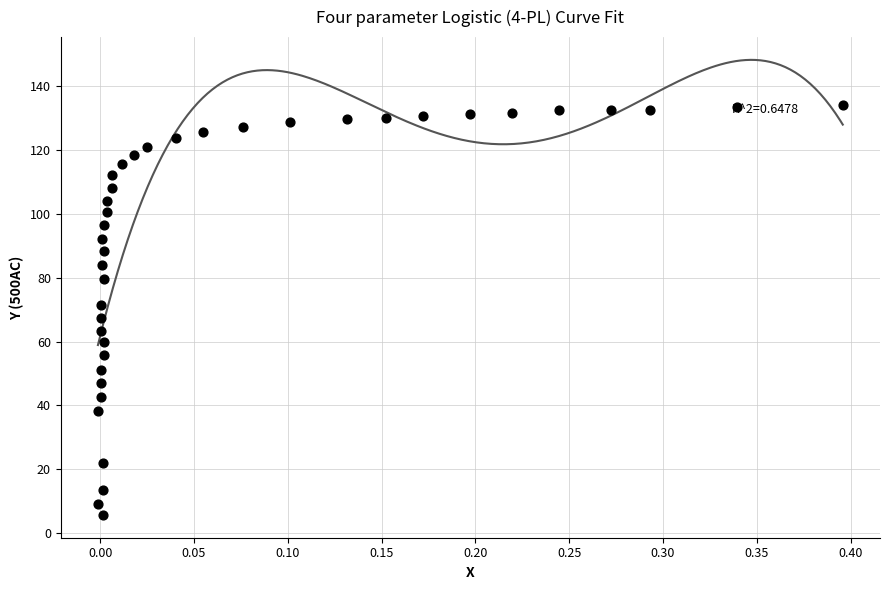

What is the range of X values (max minus min)?

0.4